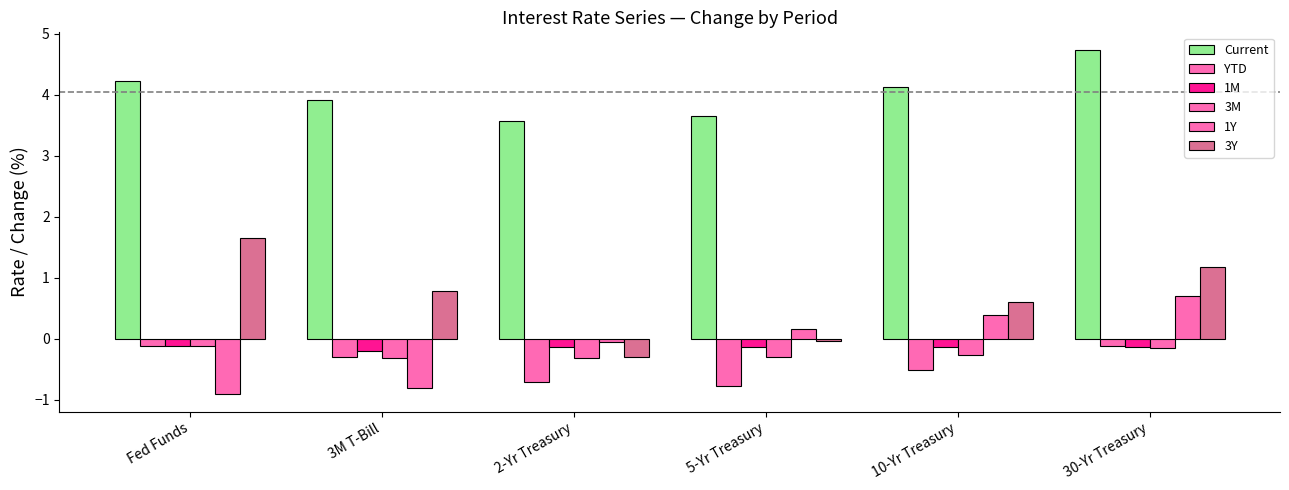

What is the sum of all 1M values?

-0.8